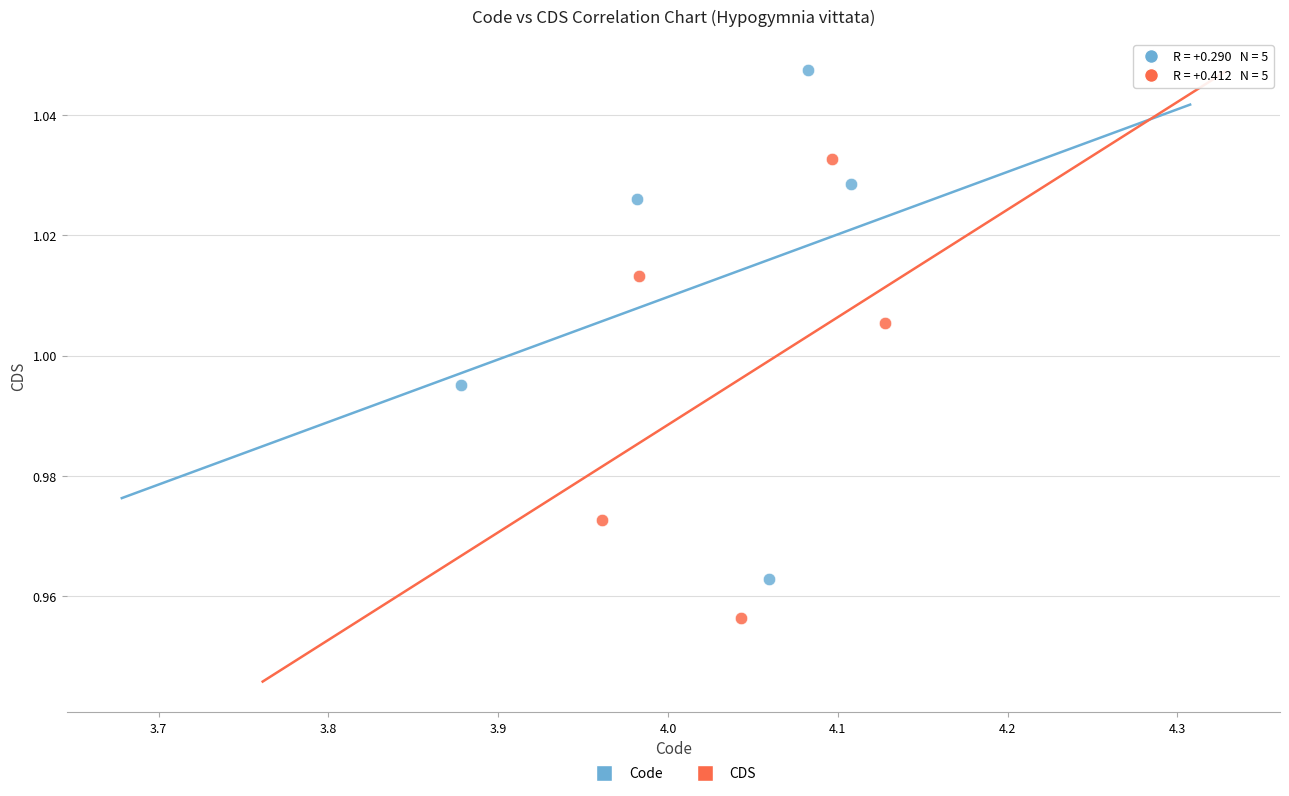

Which series reaches the maximum Y coordinate?

Code